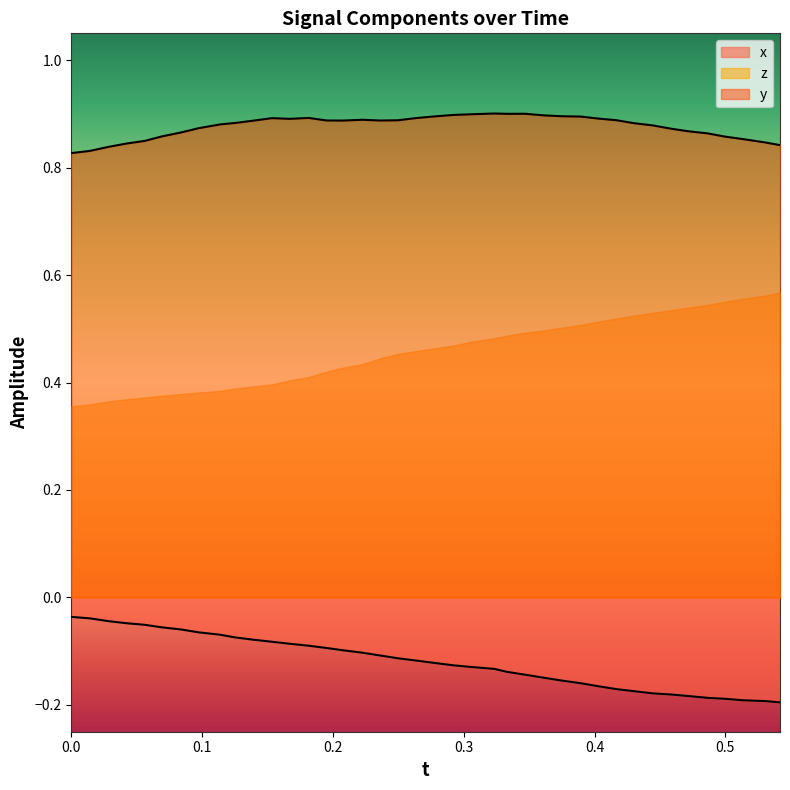

True or false: z and x intersect in this chart.

False